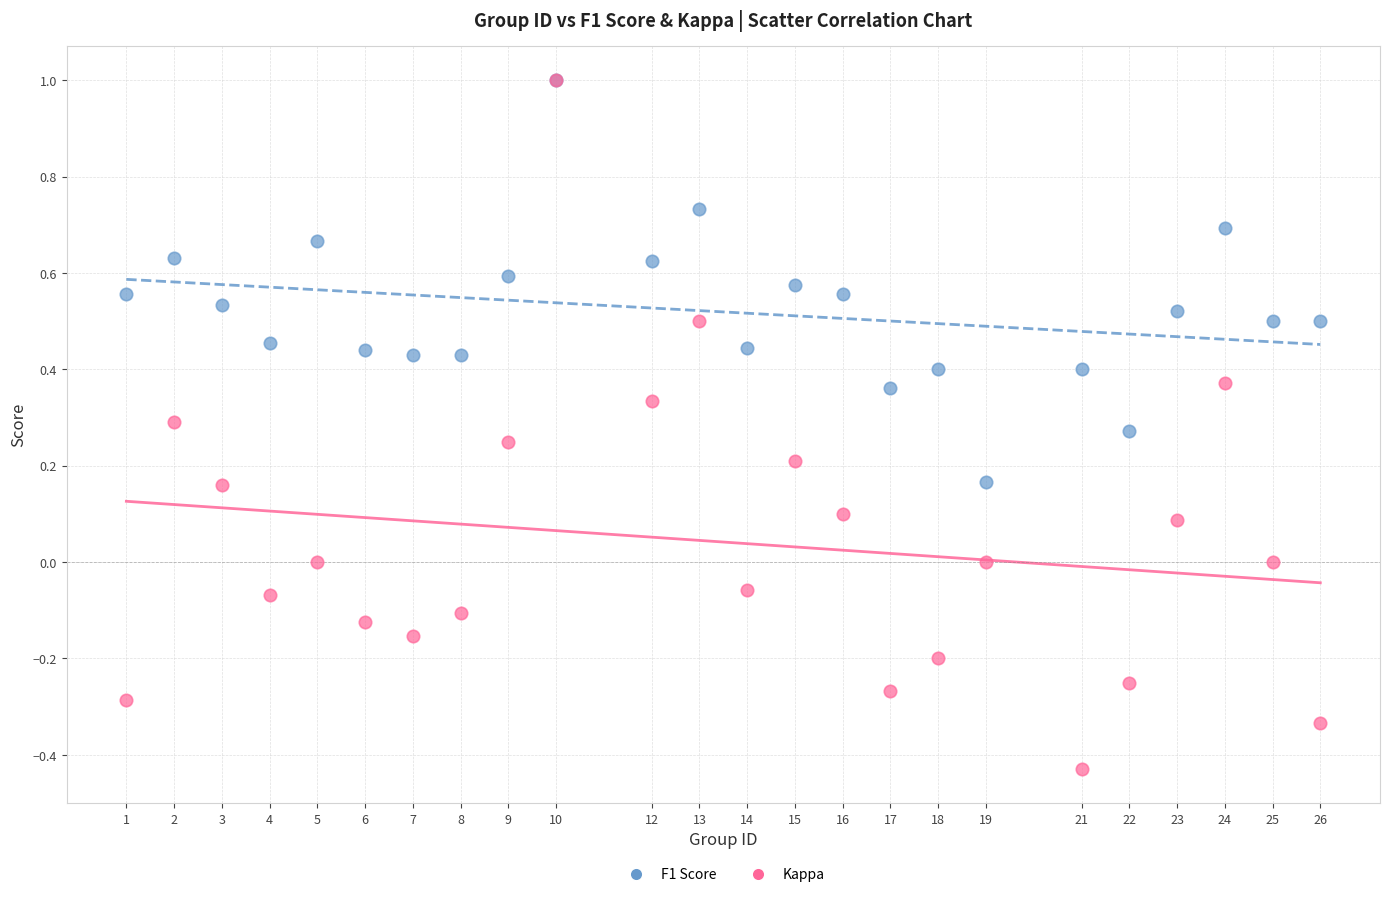

Which series reaches the minimum Y coordinate?

Kappa